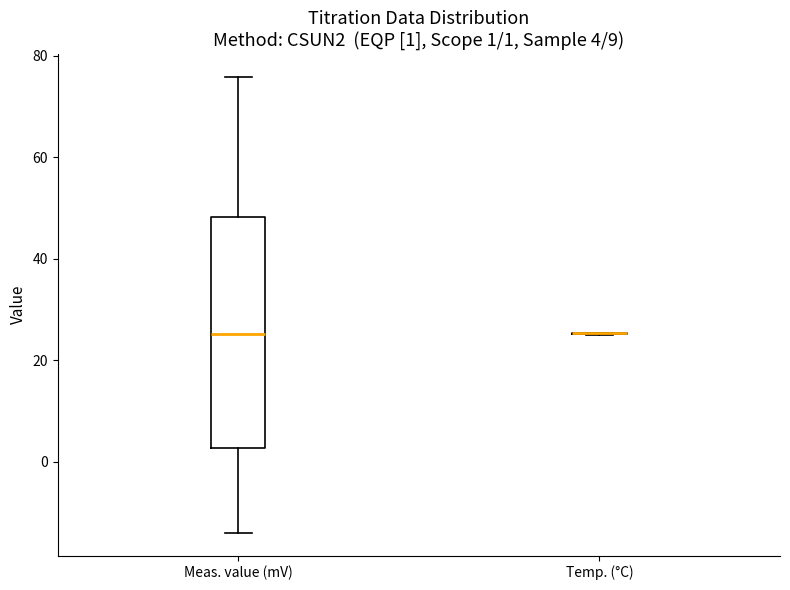

Comparing the boxes themselves (not the whiskers), which one is the tallest?

Meas. value (mV)